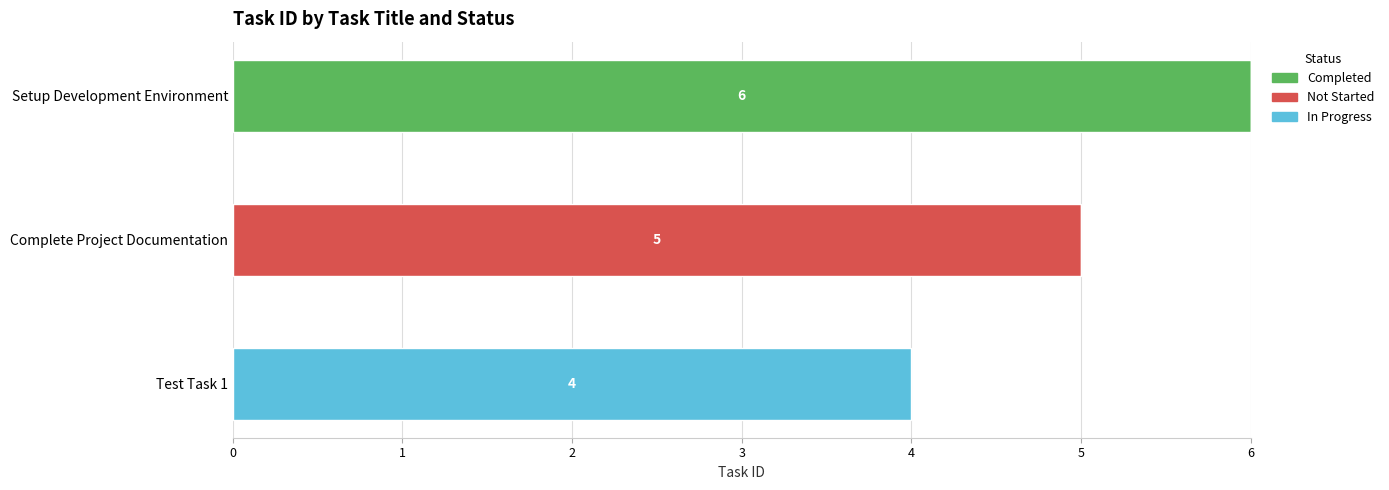

Which category has the highest value in the Completed series?

Setup Development Environment